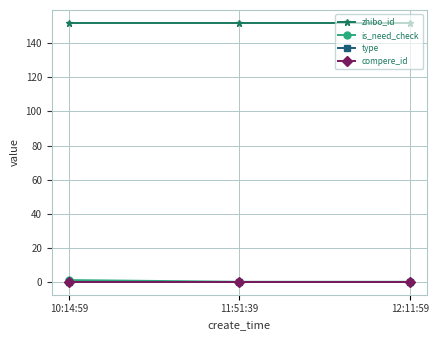

What is the difference between the maximum and minimum values in the is_need_check series?

1